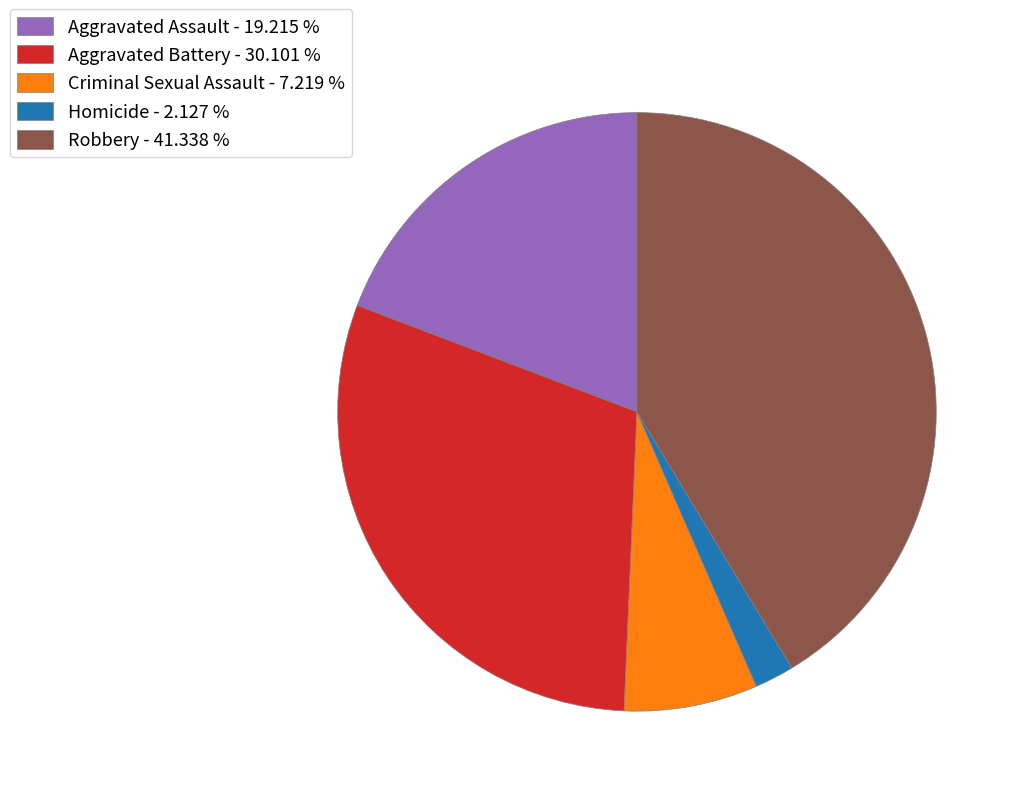

Which slice is the smallest?

Homicide